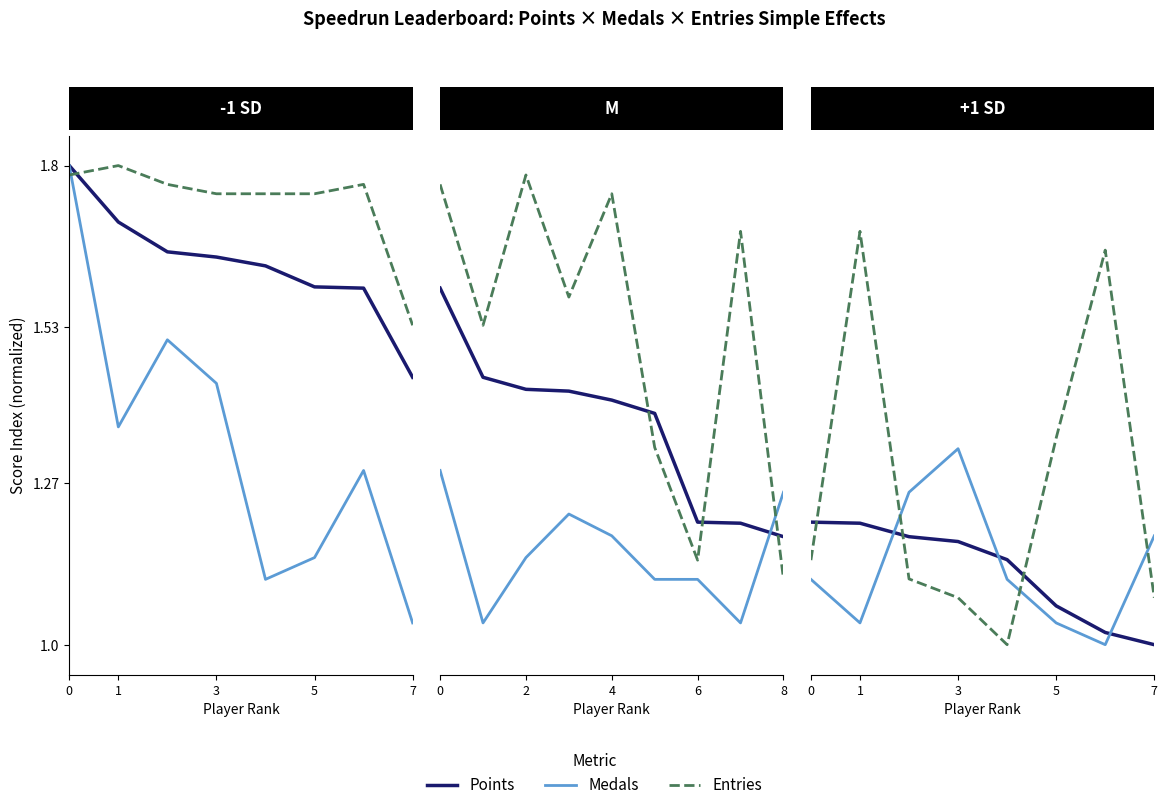

What are all the series names shown in the legend?

Points, Medals, Entries